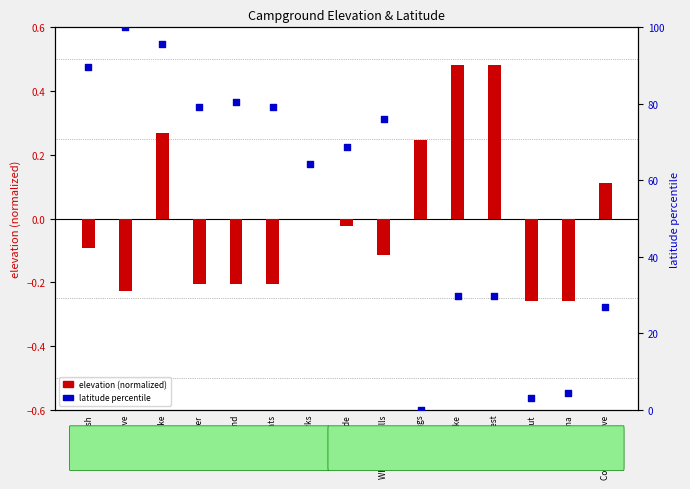

What is the total value across all series at Marion Forks?

64.2